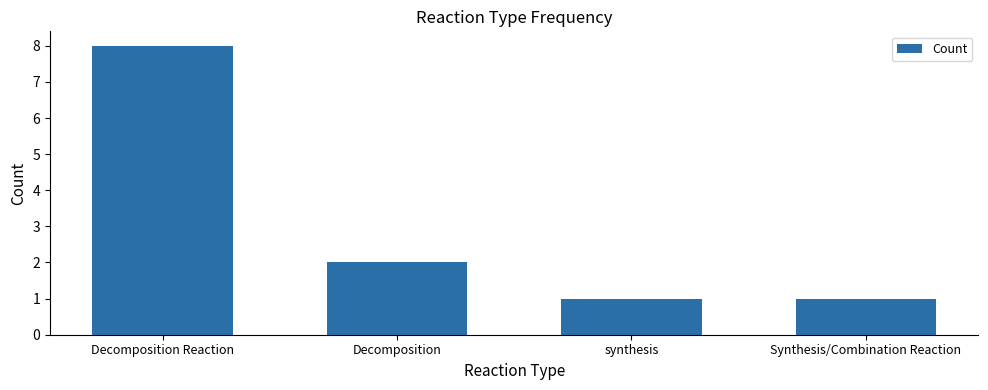

The value at synthesis is 1. True or false?

True